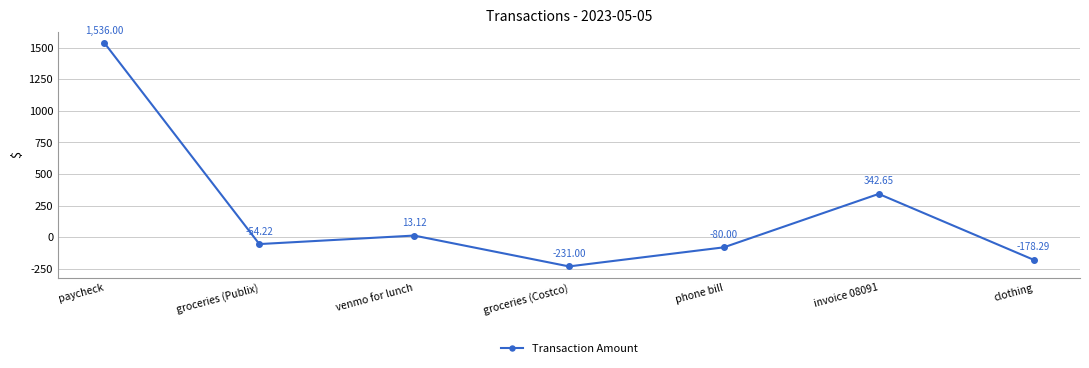

How many negative values are there?

4